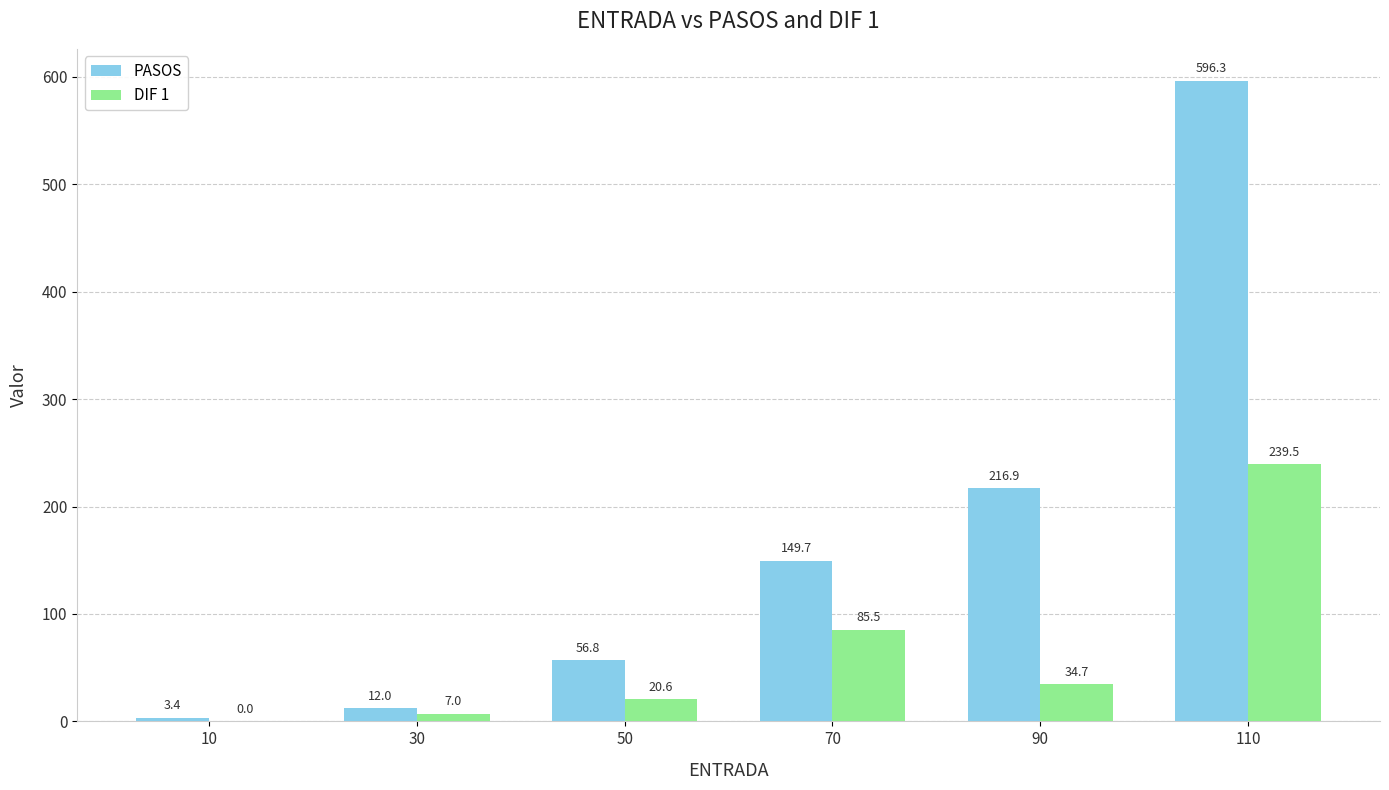

What value does the PASOS series have at 30?

12.0